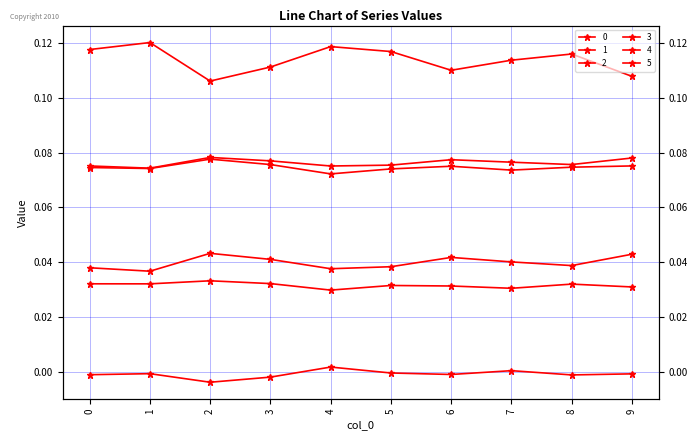

What are all the series names shown in the legend?

0, 1, 2, 3, 4, 5